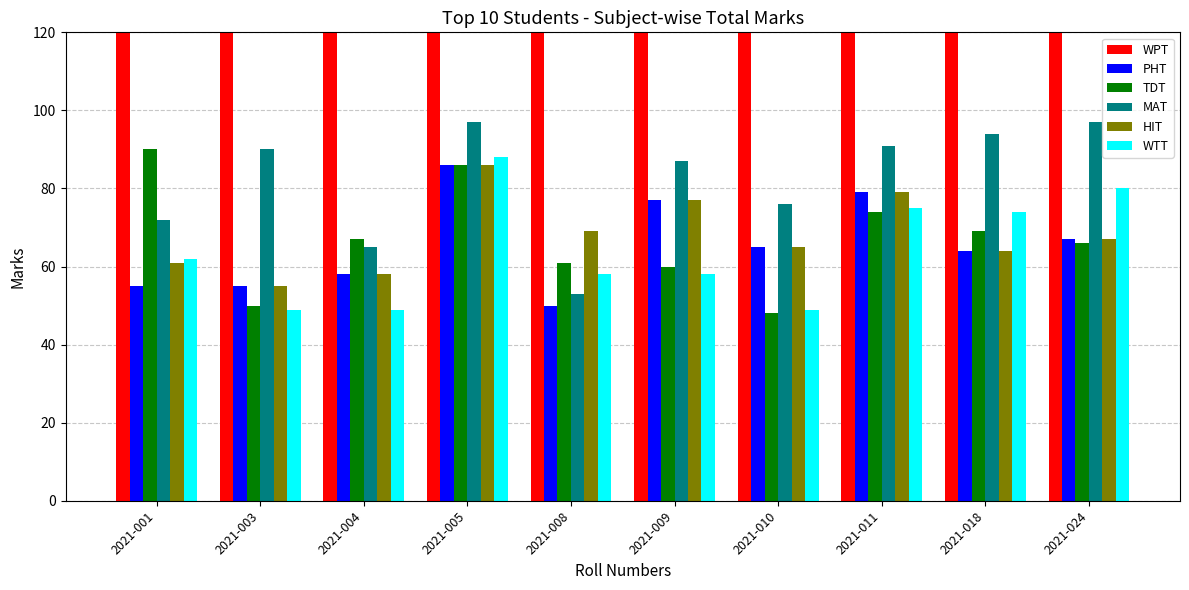

Reading right to left, list all the values displayed in this chart.

WPT: 366	366	353	357	375	389	365	337	349	348
PHT: 67	64	79	65	77	50	86	58	55	55
TDT: 66	69	74	48	60	61	86	67	50	90
MAT: 97	94	91	76	87	53	97	65	90	72
HIT: 67	64	79	65	77	69	86	58	55	61
WTT: 80	74	75	49	58	58	88	49	49	62